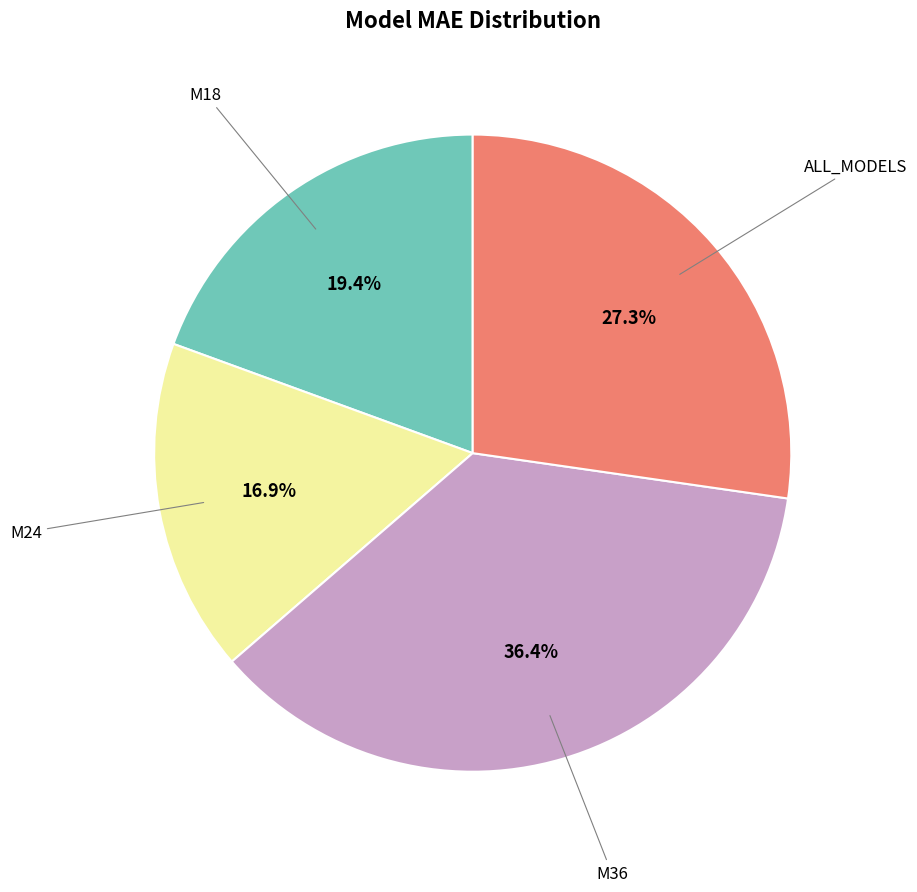

Is there a majority slice in this chart?

No